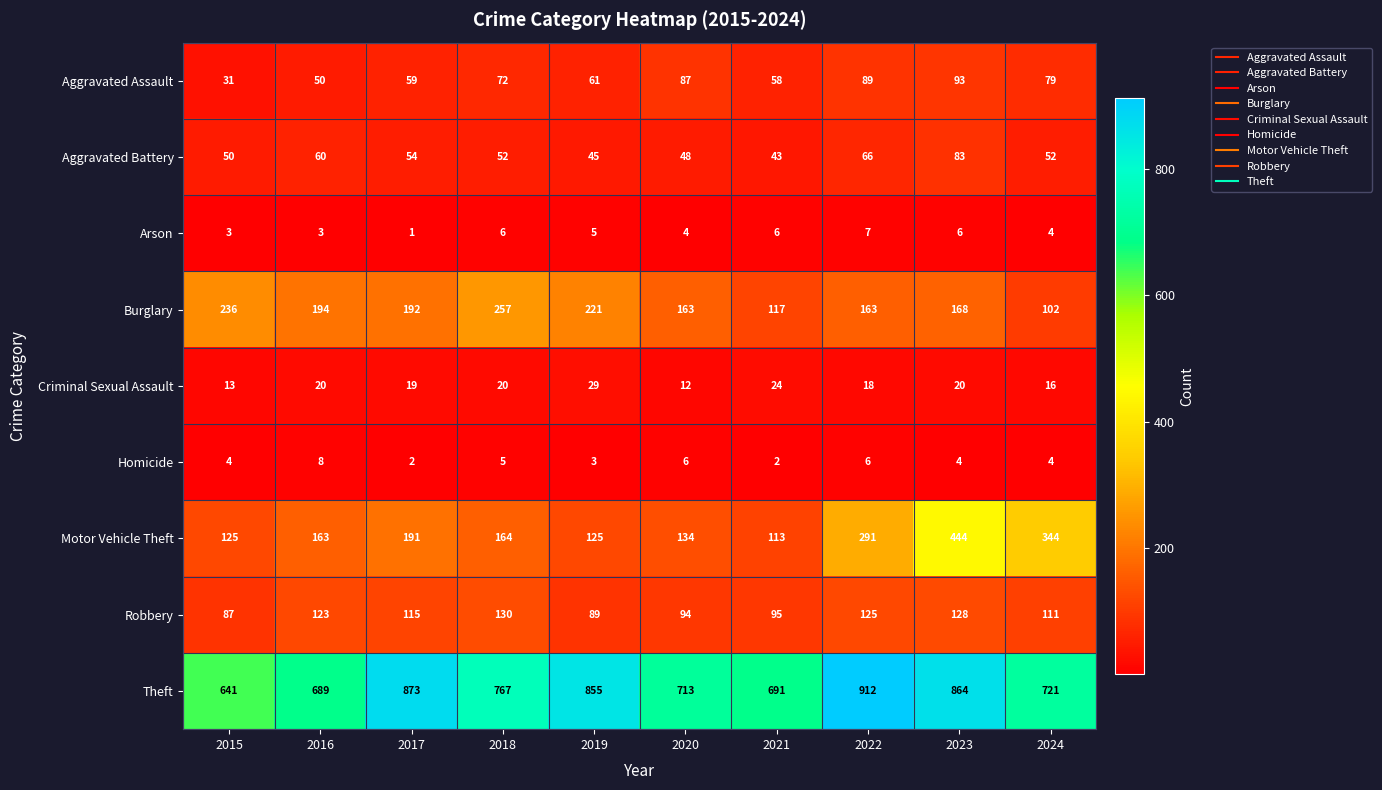

True or false: Arson has a value of 3 at 2016.

True